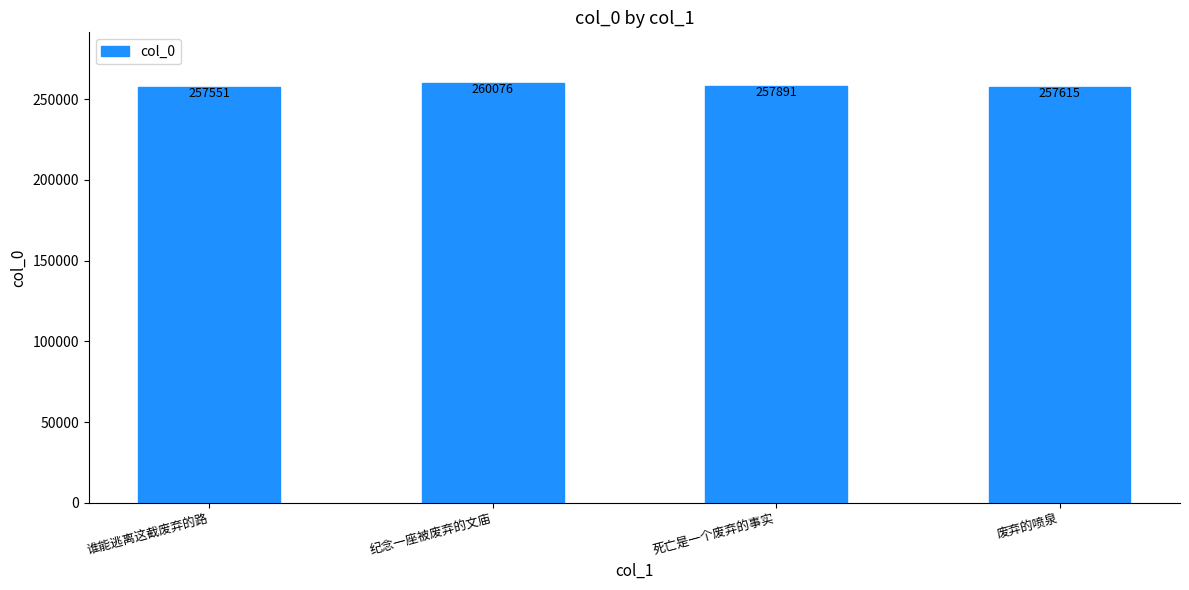

How many data points does each series have?

4